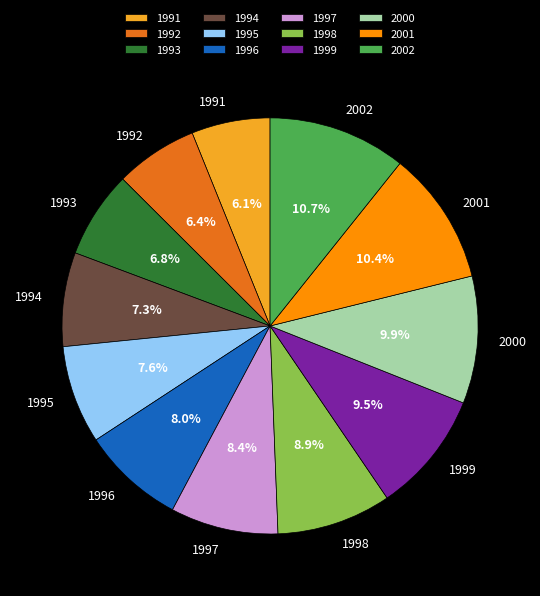

What is the ratio of the value at 1994 to the value at 1995?

1.0